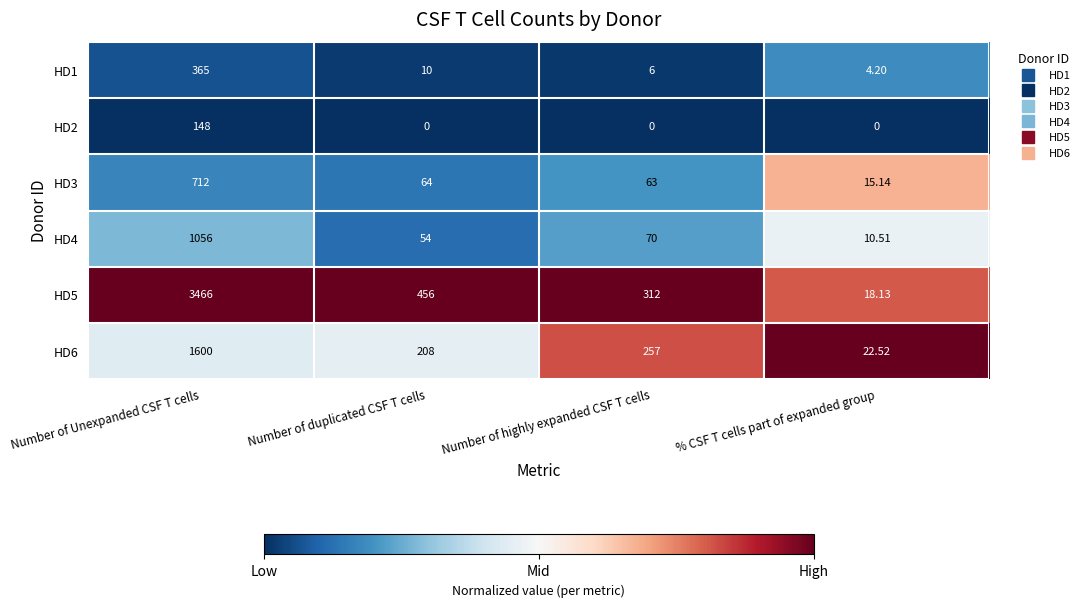

Which series has the widest spread of values?

HD5